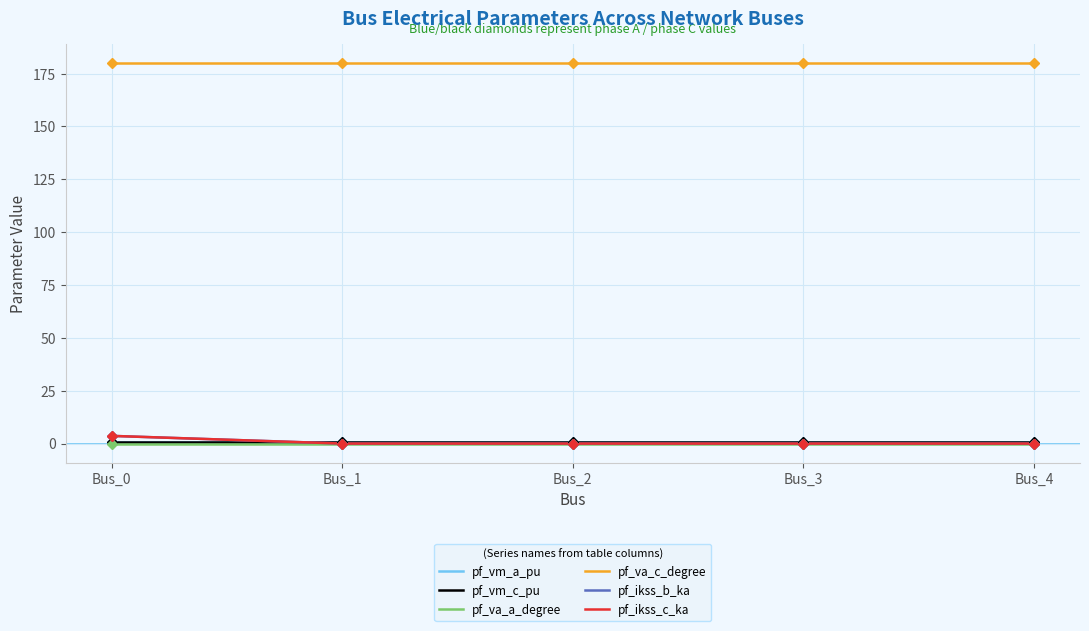

Reading right to left, transcribe all the data shown in this chart.

pf_vm_a_pu: 0.9	0.9	0.9	0.9	0.9
pf_vm_c_pu: 0.9	0.9	0.9	0.9	0.9
pf_va_a_degree: 0.0	0.0	0.0	0.0	0.0
pf_va_c_degree: 180.0	180.0	180.0	180.0	180.0
pf_ikss_b_ka: 0.0	0.0	0.0	0.0	3.6
pf_ikss_c_ka: 0.0	0.0	0.0	0.0	3.6